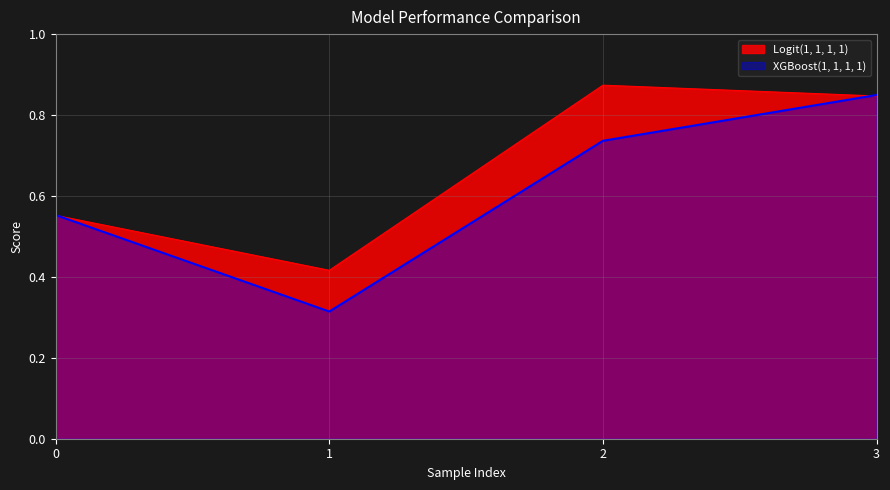

At which category is the sum across all series the highest?

3